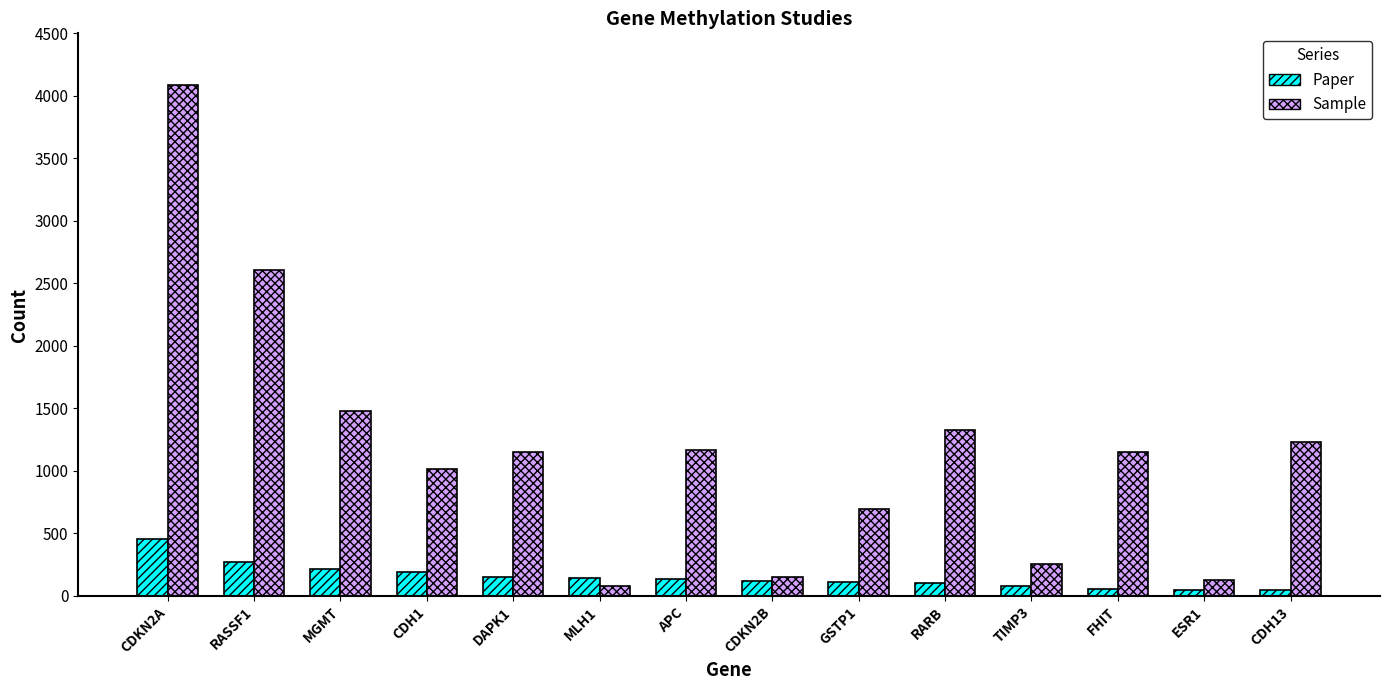

Which series has the largest range (max minus min)?

Sample